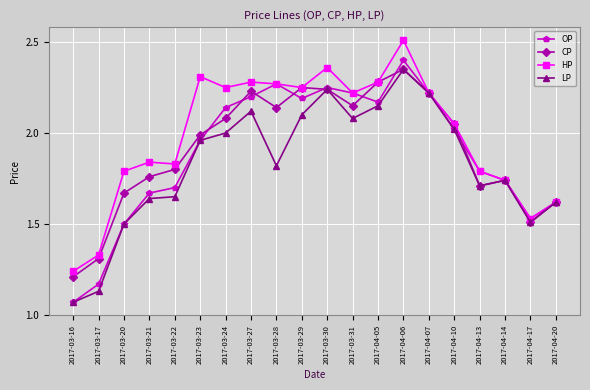

Count the number of categories in the chart.

20